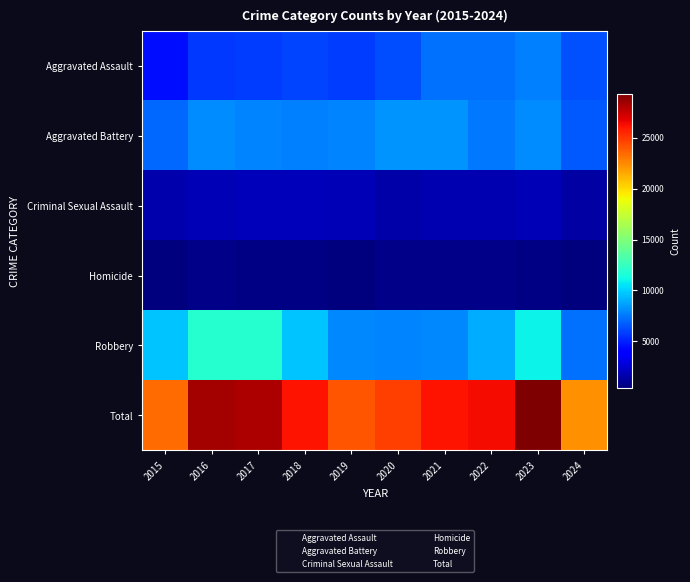

What is the total value across all series at 2021?

52104